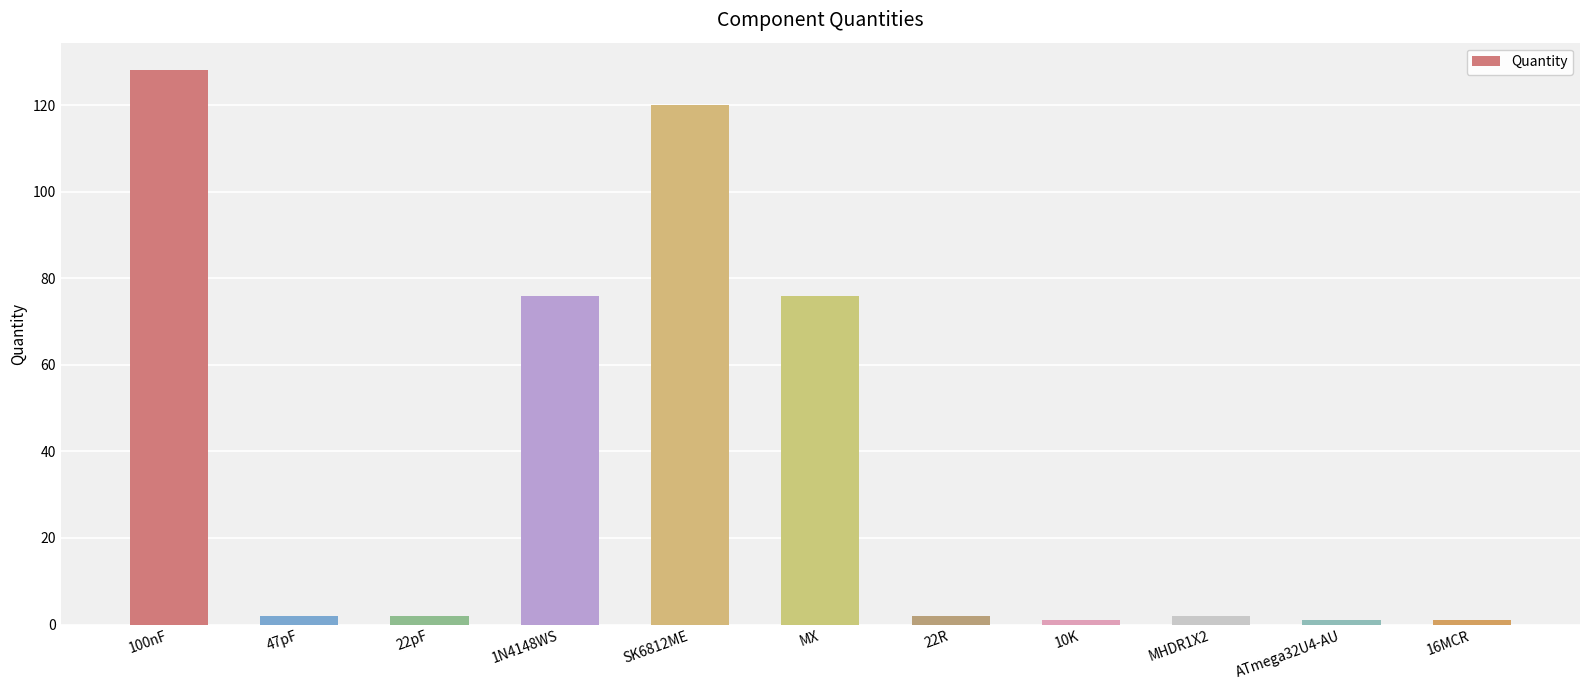

What is the minimum value shown in the chart?

1